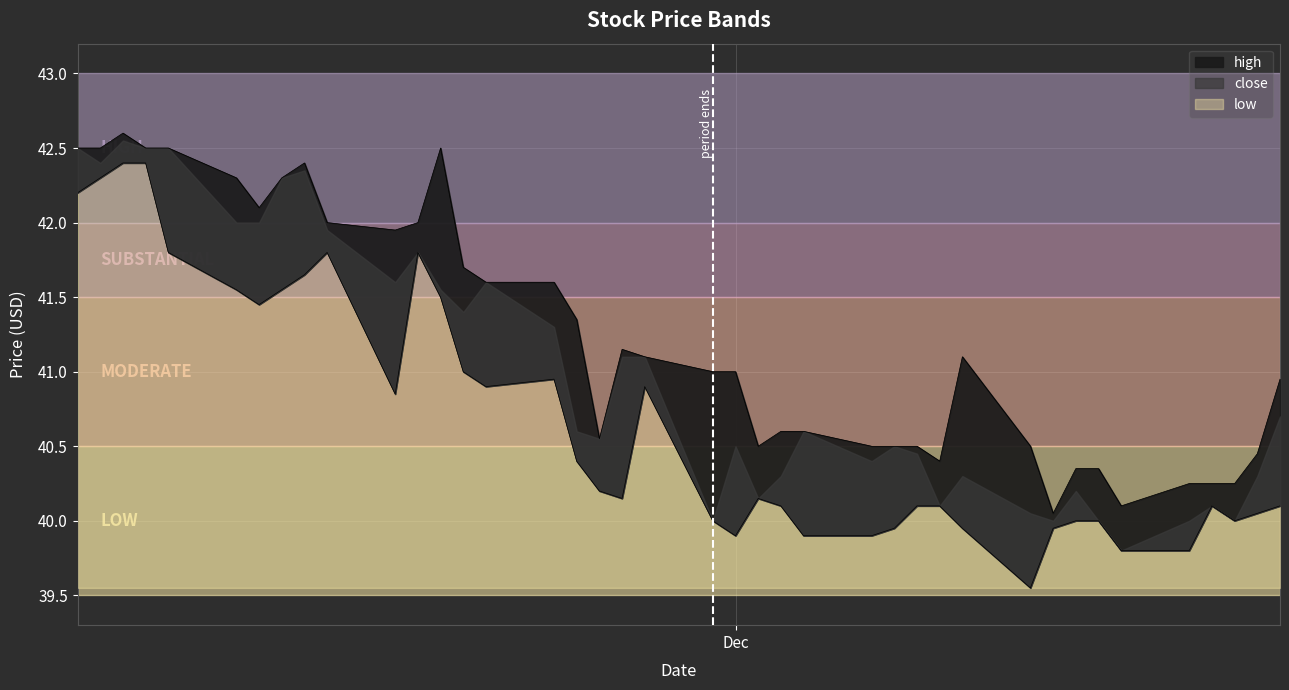

Which series has the largest range (max minus min)?

low